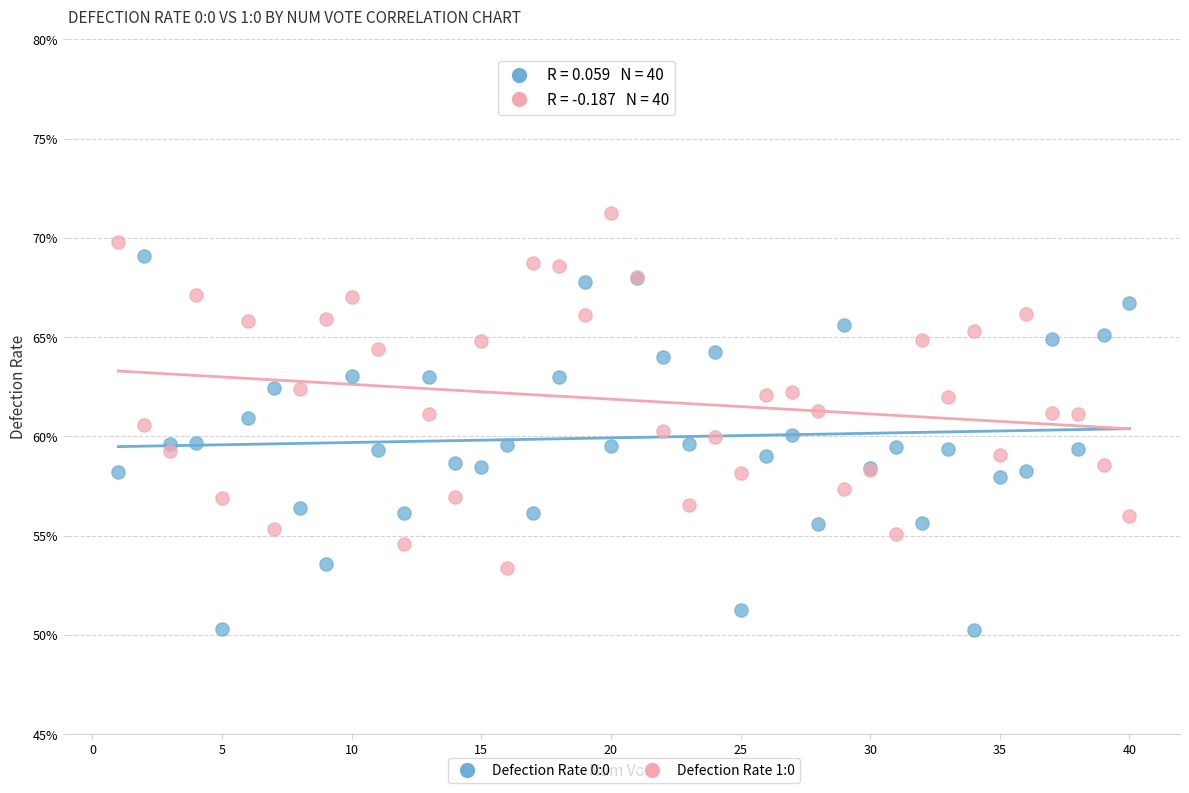

Which series has the largest Y range (max minus min)?

Defection Rate 0:0